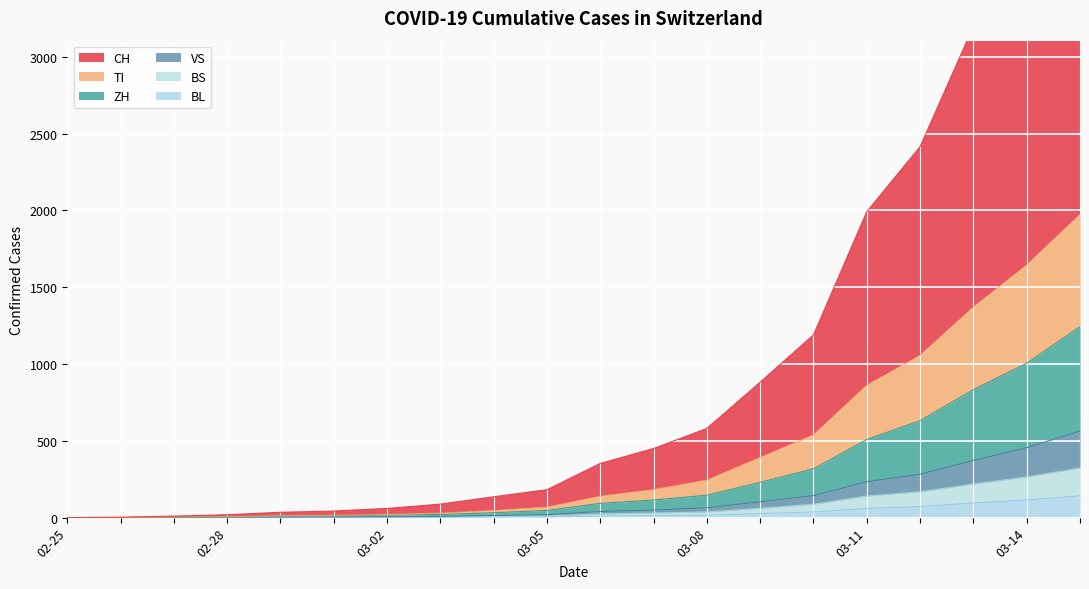

True or false: ZH has more than 1 points higher than both neighbors.

False